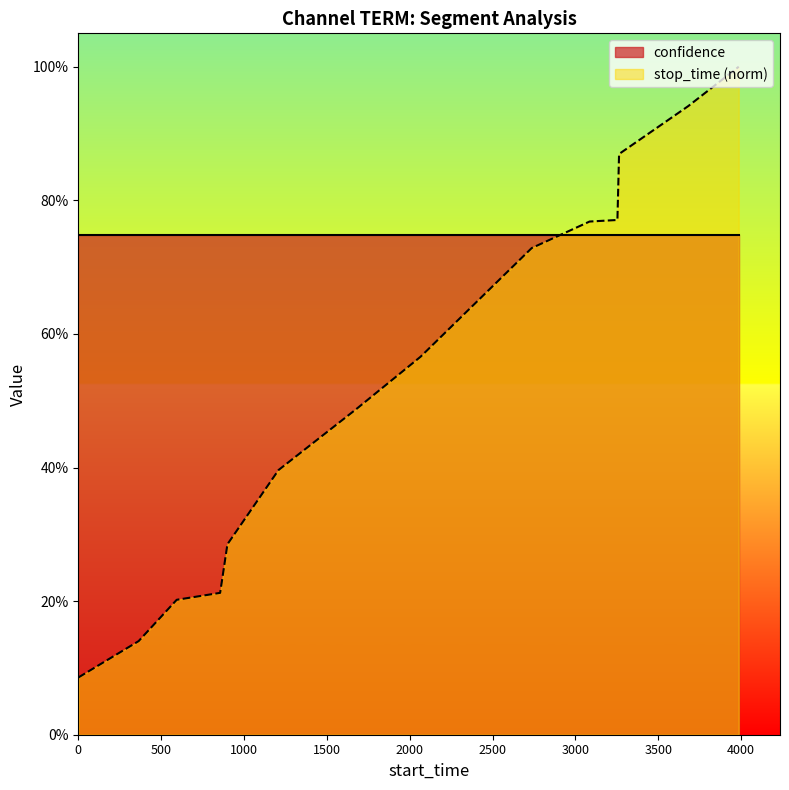

What is the smallest value displayed?

0.1